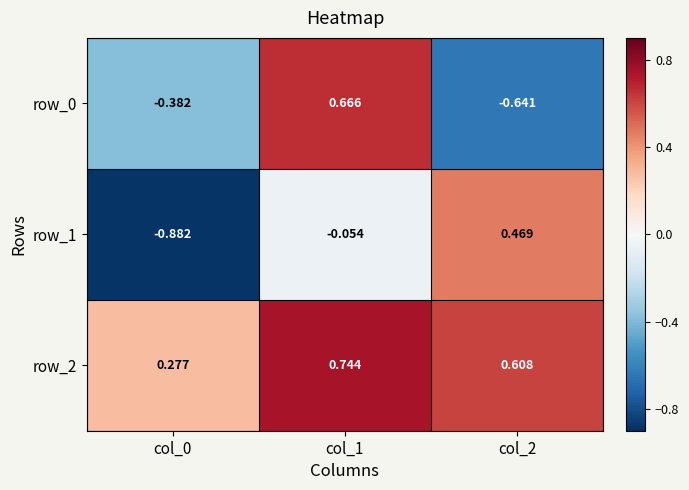

Rank the series by their maximum value, from lowest to highest.

row_1, row_0, row_2